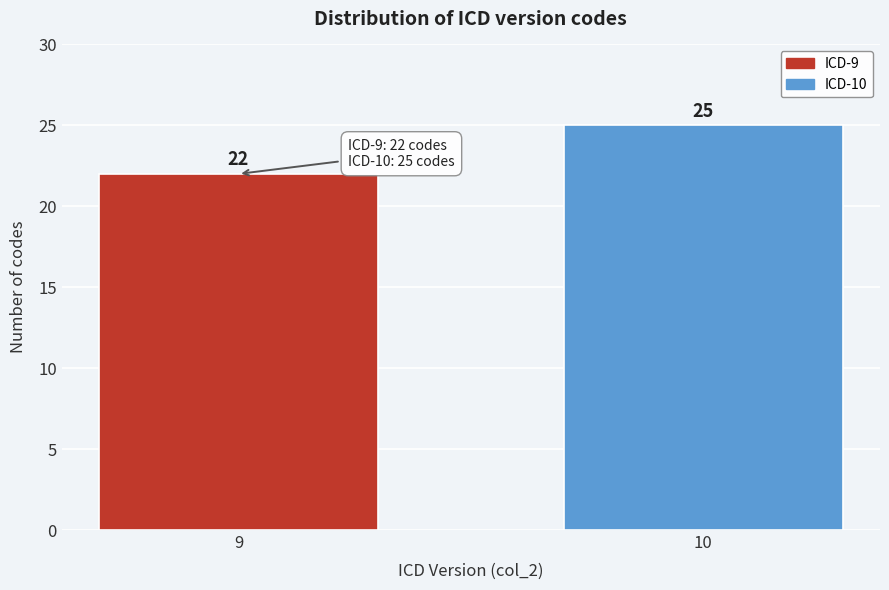

Reading left to right, extract all data points from this chart.

22	25